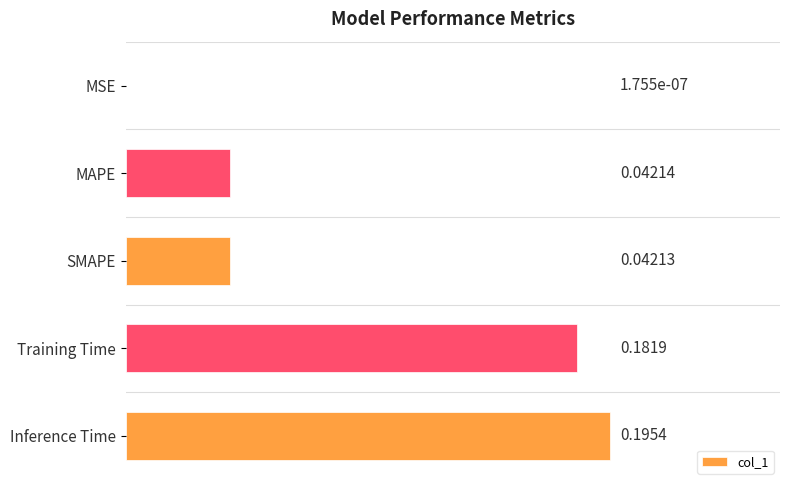

Which has a higher value, SMAPE or MSE?

SMAPE